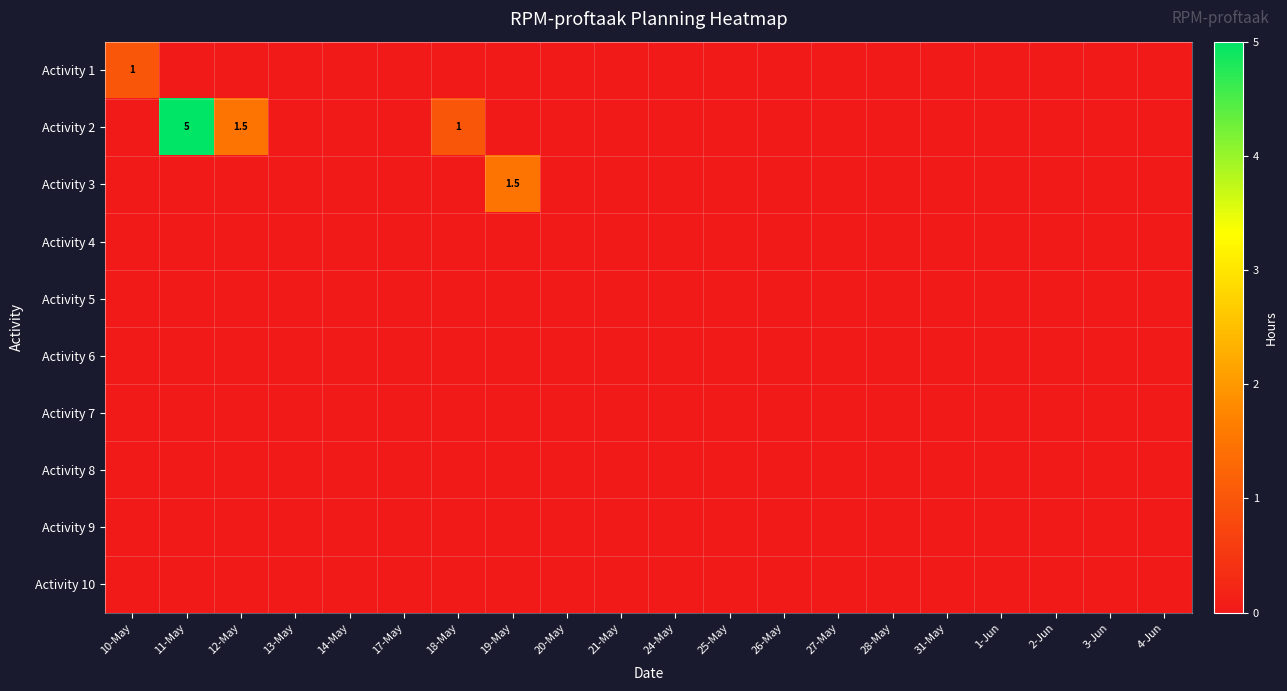

Which category has the highest value across all series?

11-May